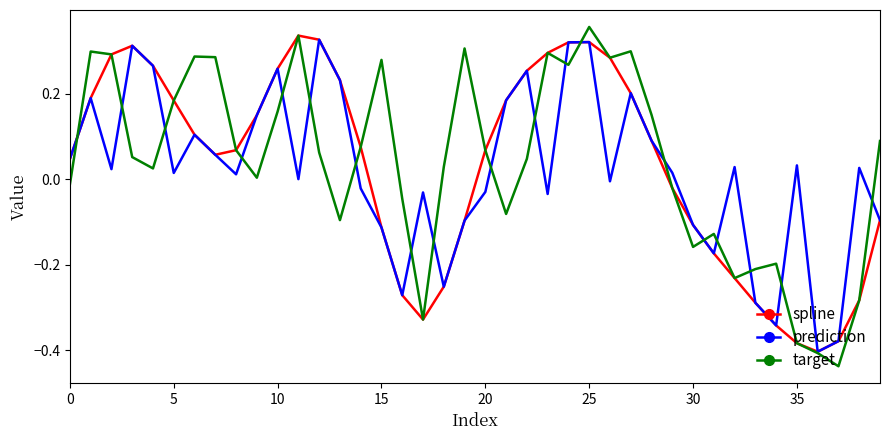

Rank the series by their average value, from lowest to highest.

prediction, spline, target